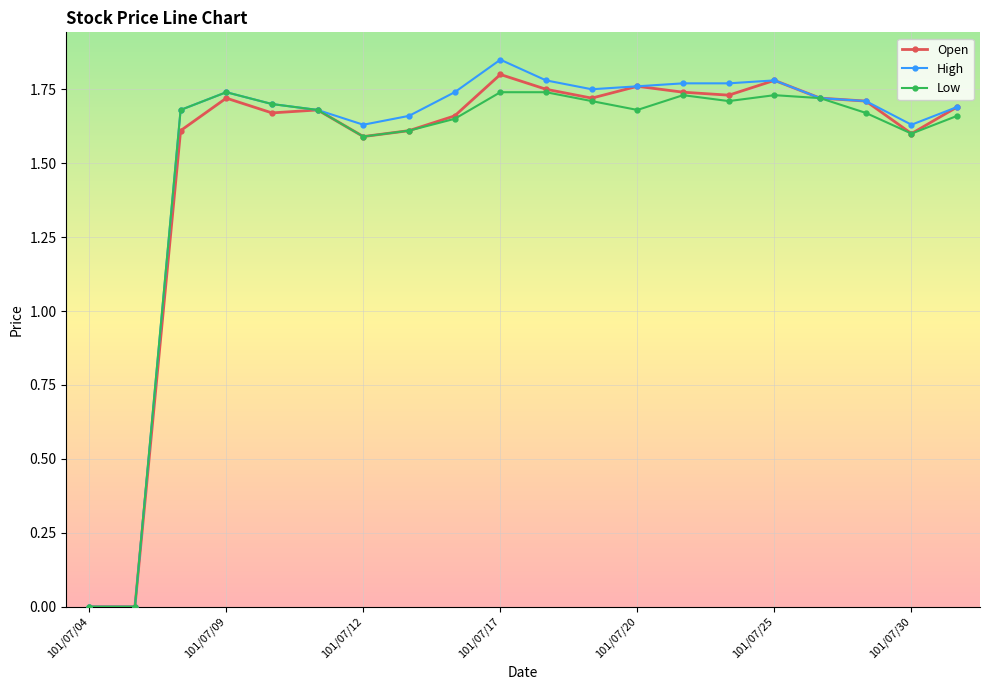

At how many categories does at least one series exceed 1?

18